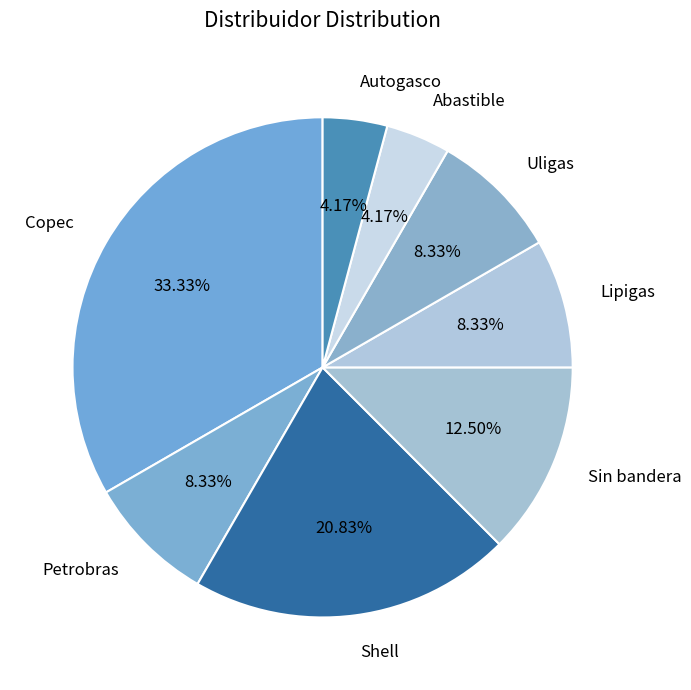

Which slice is the largest?

Copec